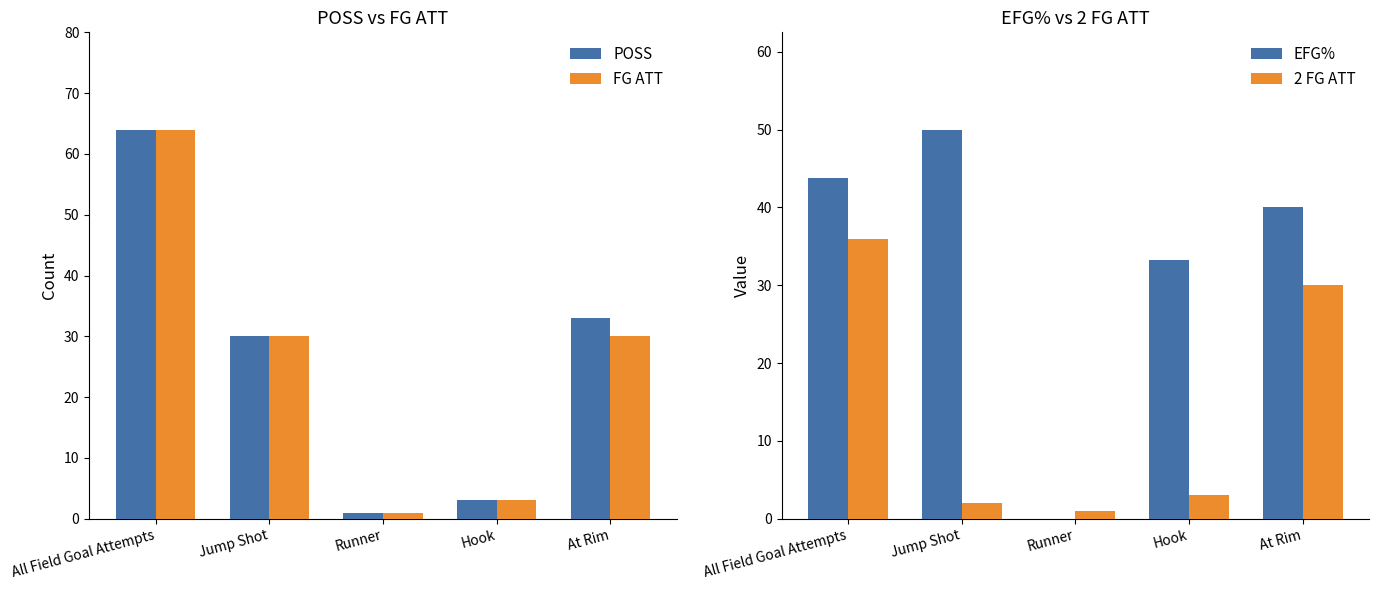

Which has a higher value, Hook or Runner?

Hook